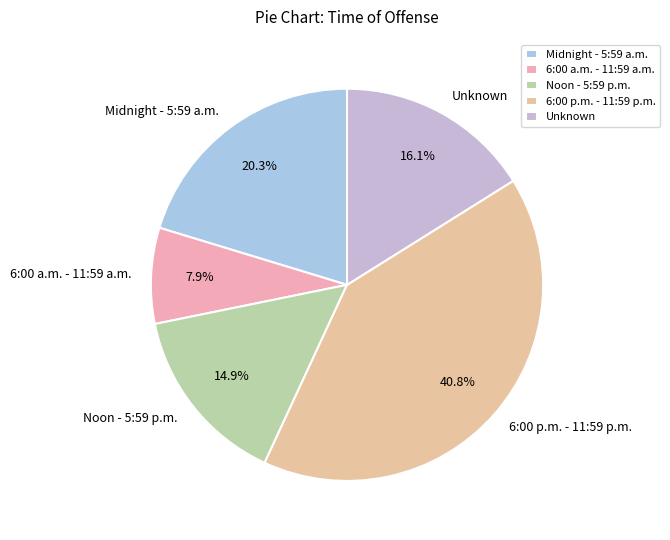

Rank the categories by value from lowest to highest.

6:00 a.m. - 11:59 a.m., Noon - 5:59 p.m., Unknown, Midnight - 5:59 a.m., 6:00 p.m. - 11:59 p.m.